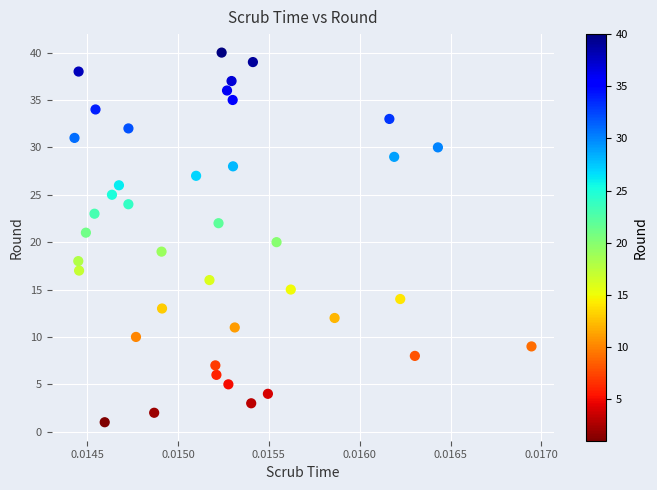

What is the range of Y values (max minus min)?

39